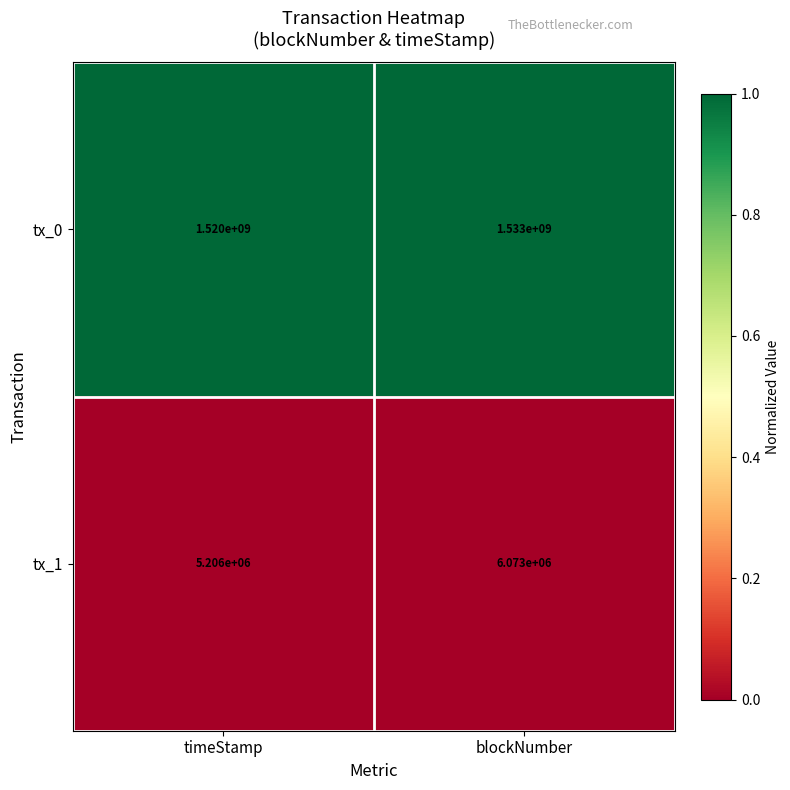

List the series in order of their overall mean, highest first.

tx_0, tx_1